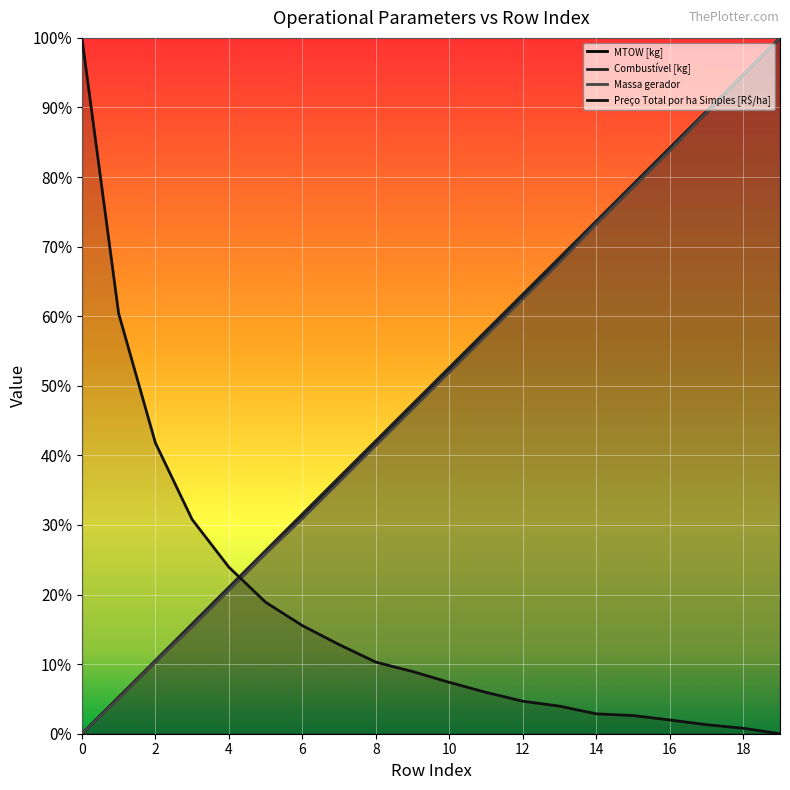

What is the spread (max minus min) of values at 11?

52.0